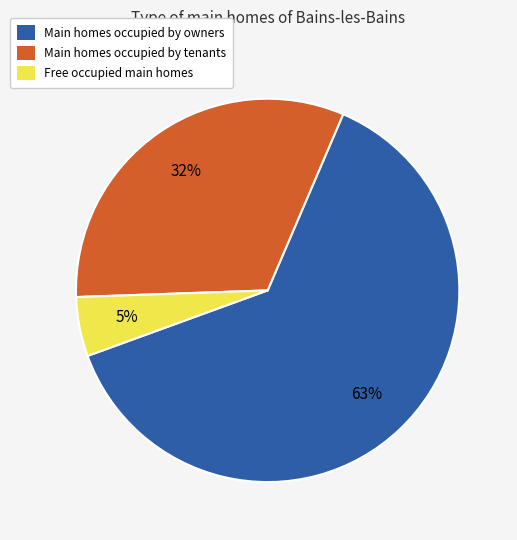

What is the majority slice?

Main homes occupied by owners